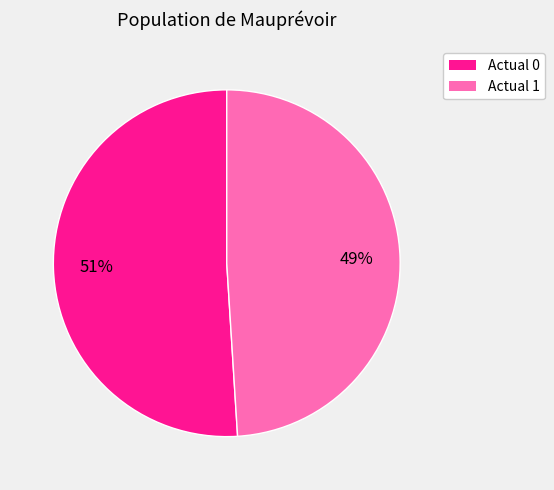

Is the sum of Actual 1 and Actual 0 greater than half?

Yes